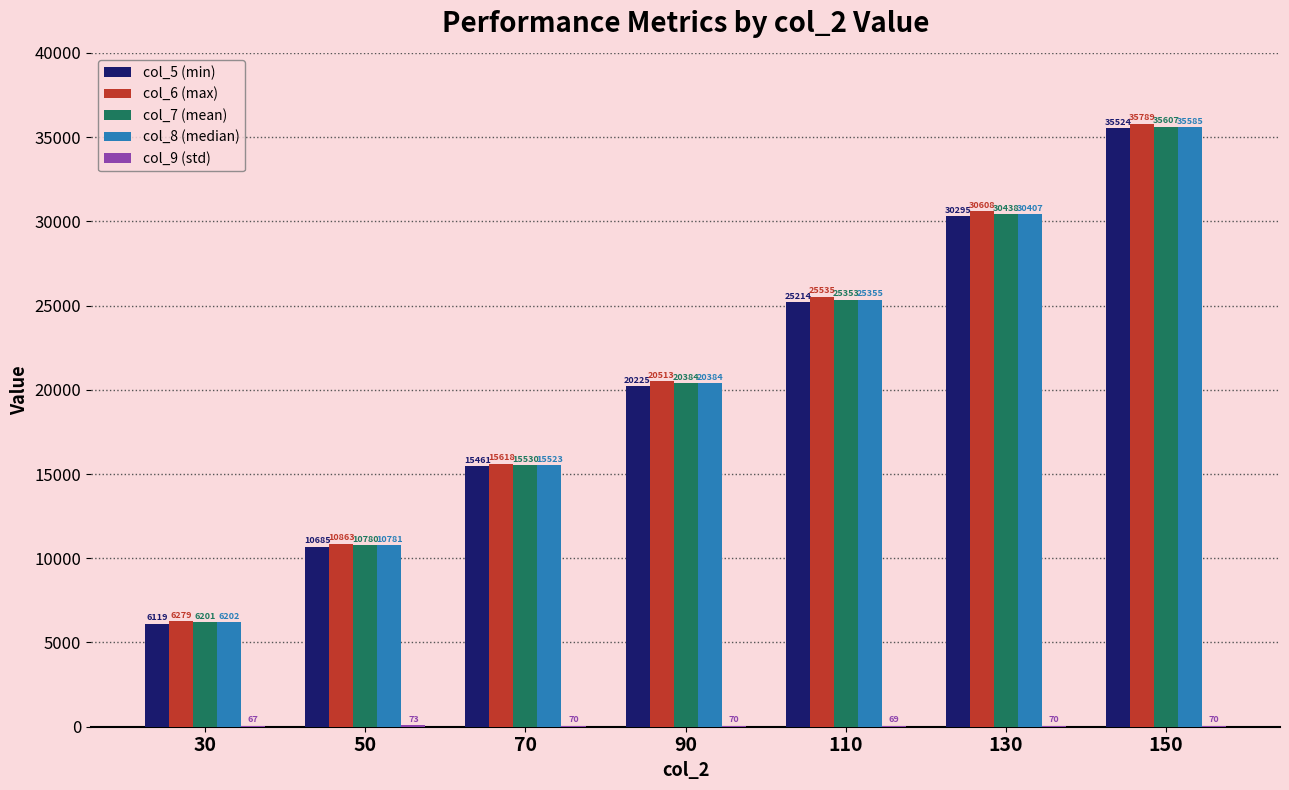

Which series has the largest total across all categories?

col_6 (max)